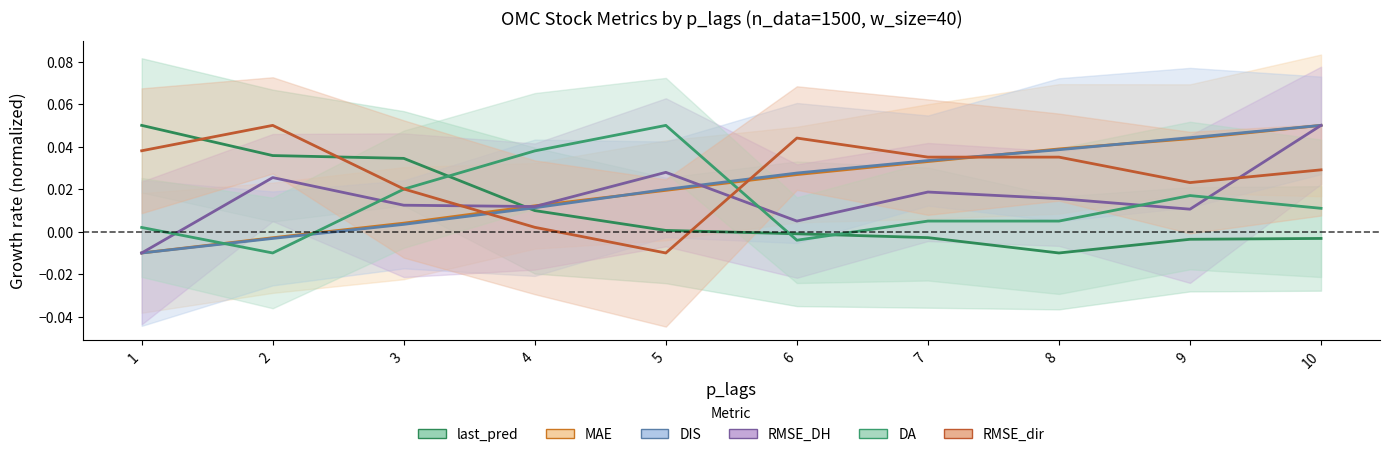

How many data points in RMSE_dir are above 0?

9